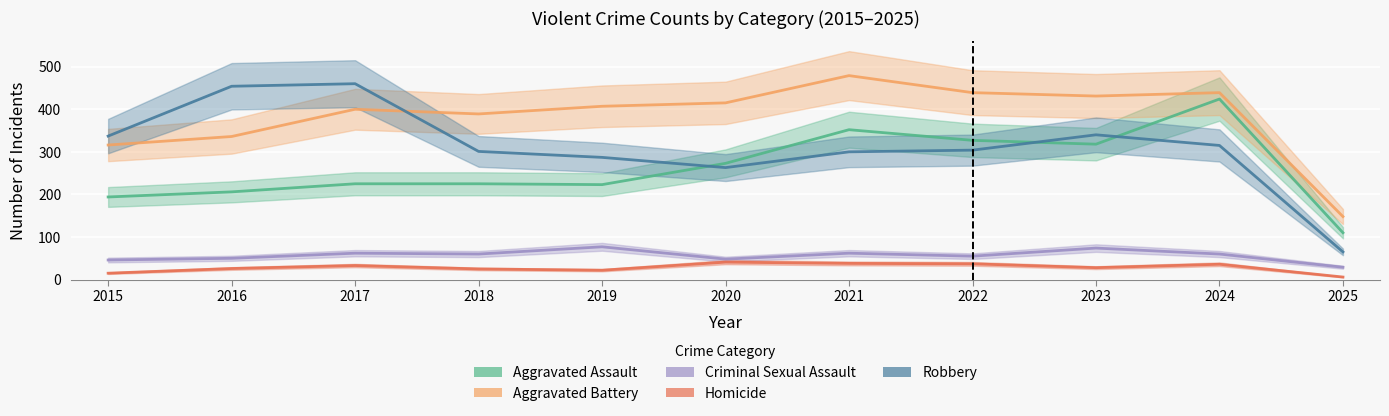

Which has a higher value, 2022 or 2016?

2022